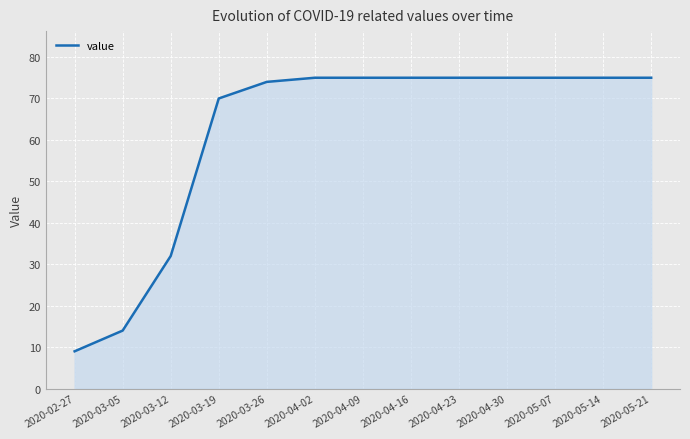

At which label is the value closest to 42?

2020-03-12